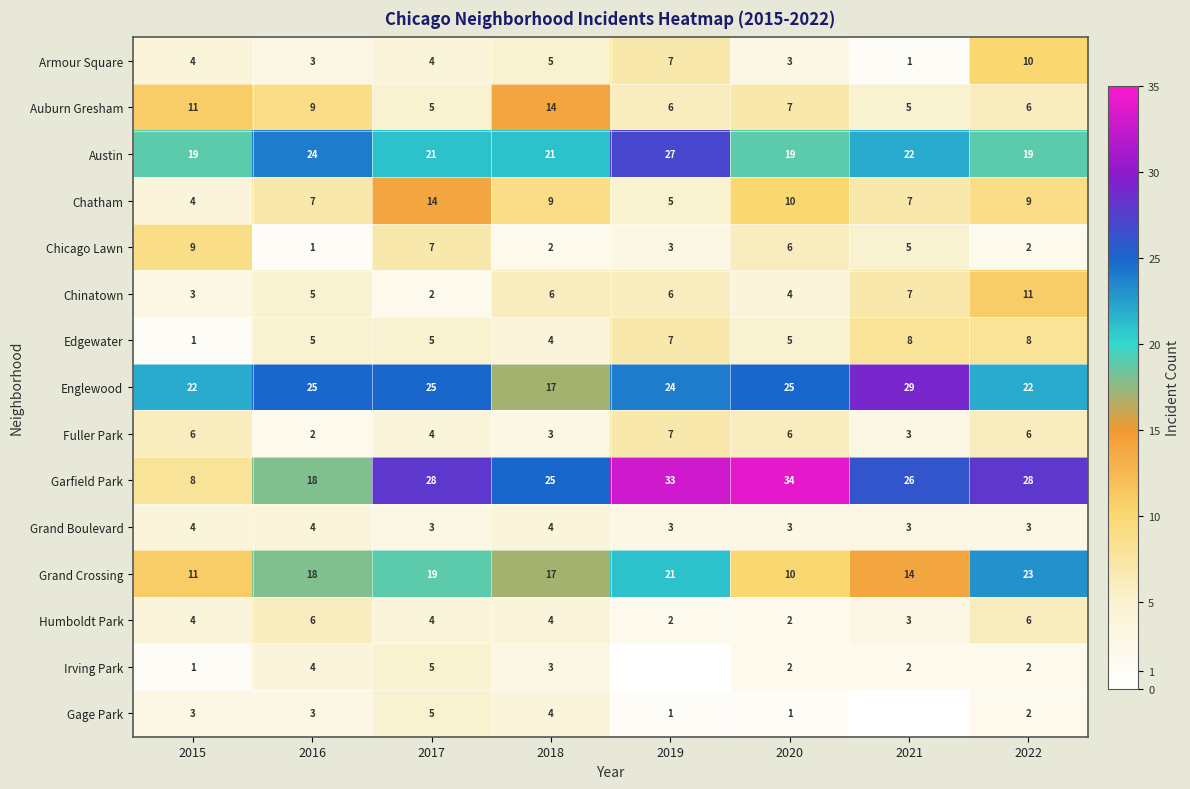

What is the difference between the highest and lowest values at 2015?

21